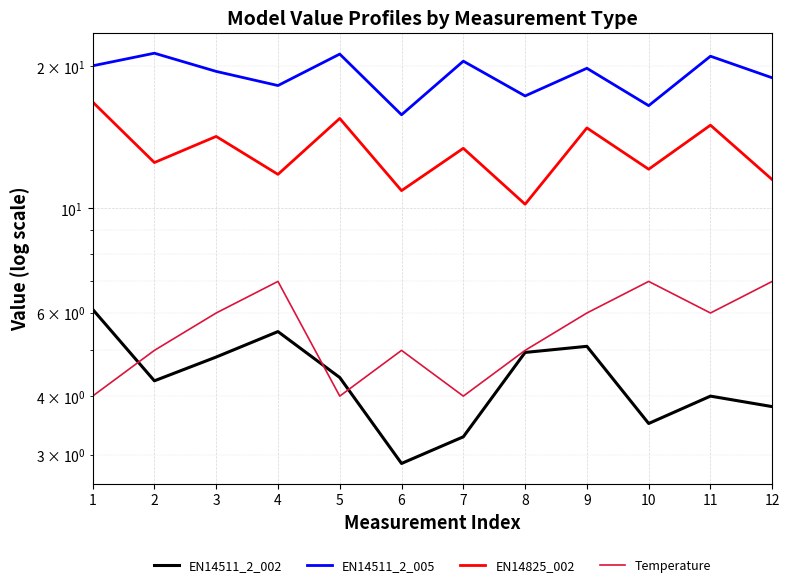

At which category does the chart reach its peak across all series?

2